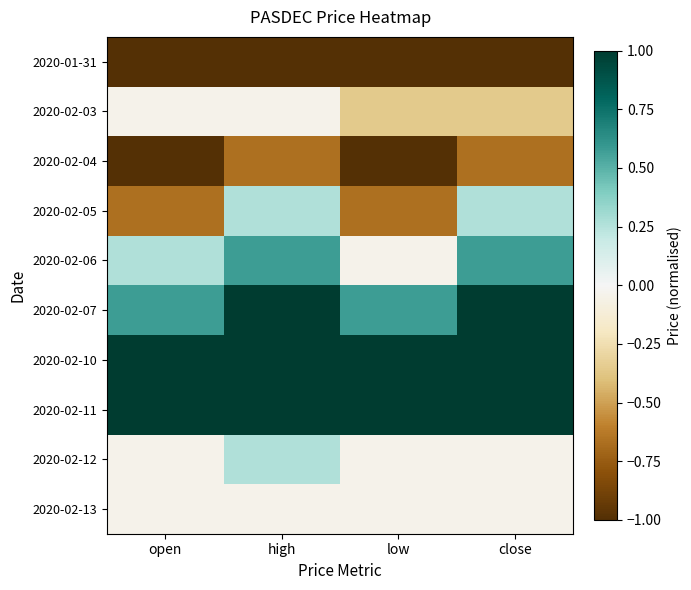

Between open and close, which series saw the biggest shift?

2020-02-05